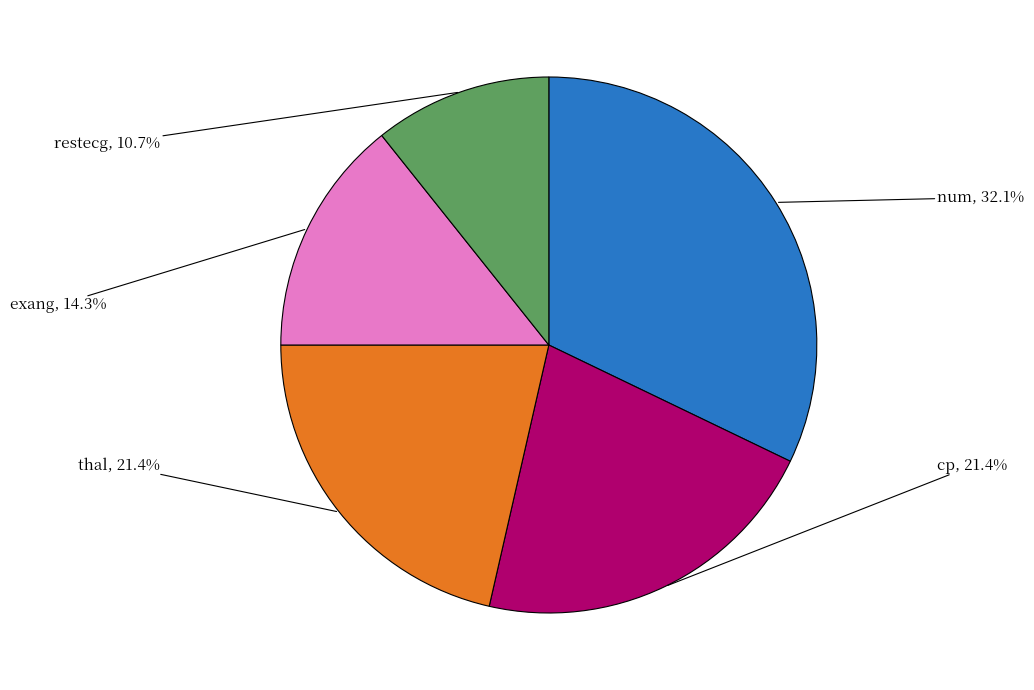

What percentage is the restecg slice, to the nearest percent?

11%